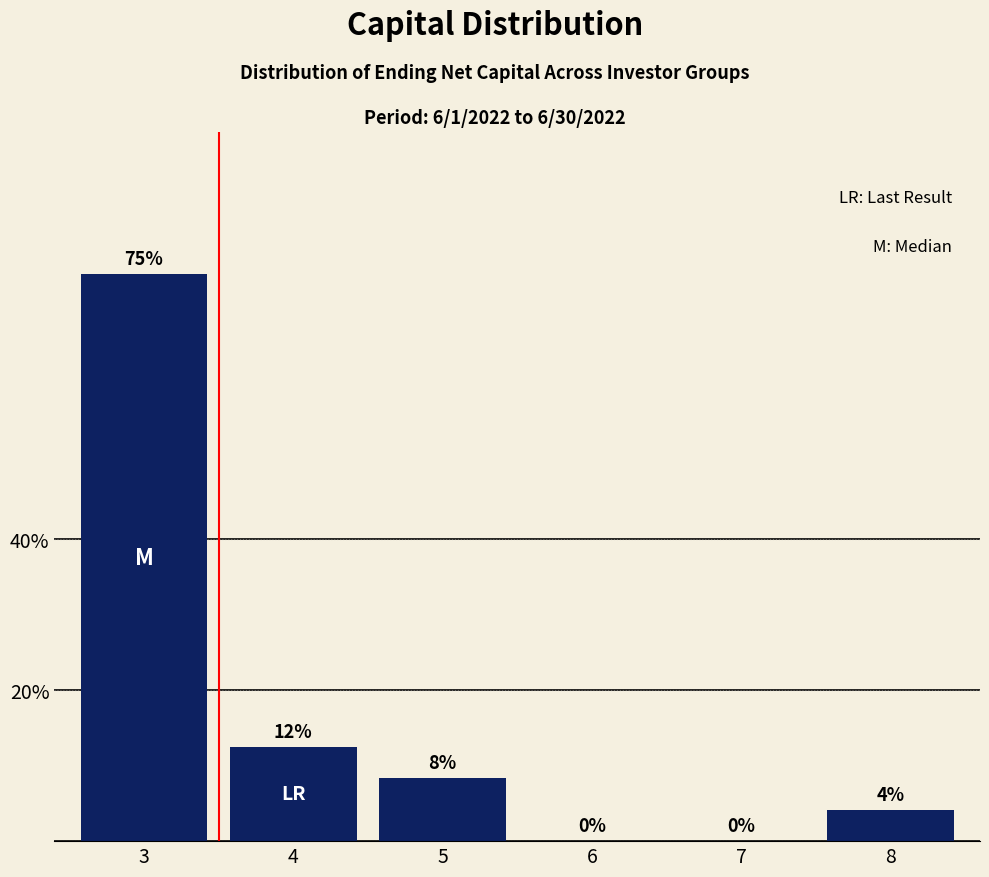

At which label is the value closest to 37?

4